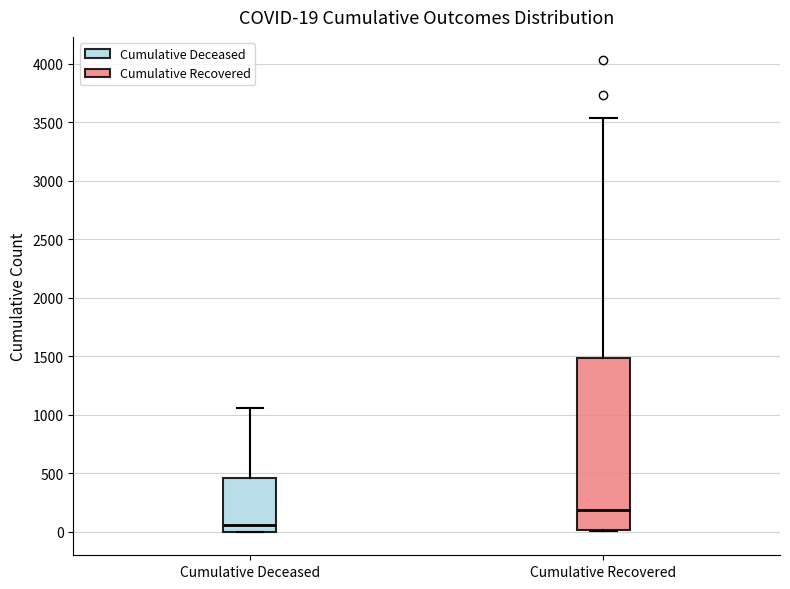

Comparing the boxes themselves (not the whiskers), which one is the tallest?

Cumulative Recovered